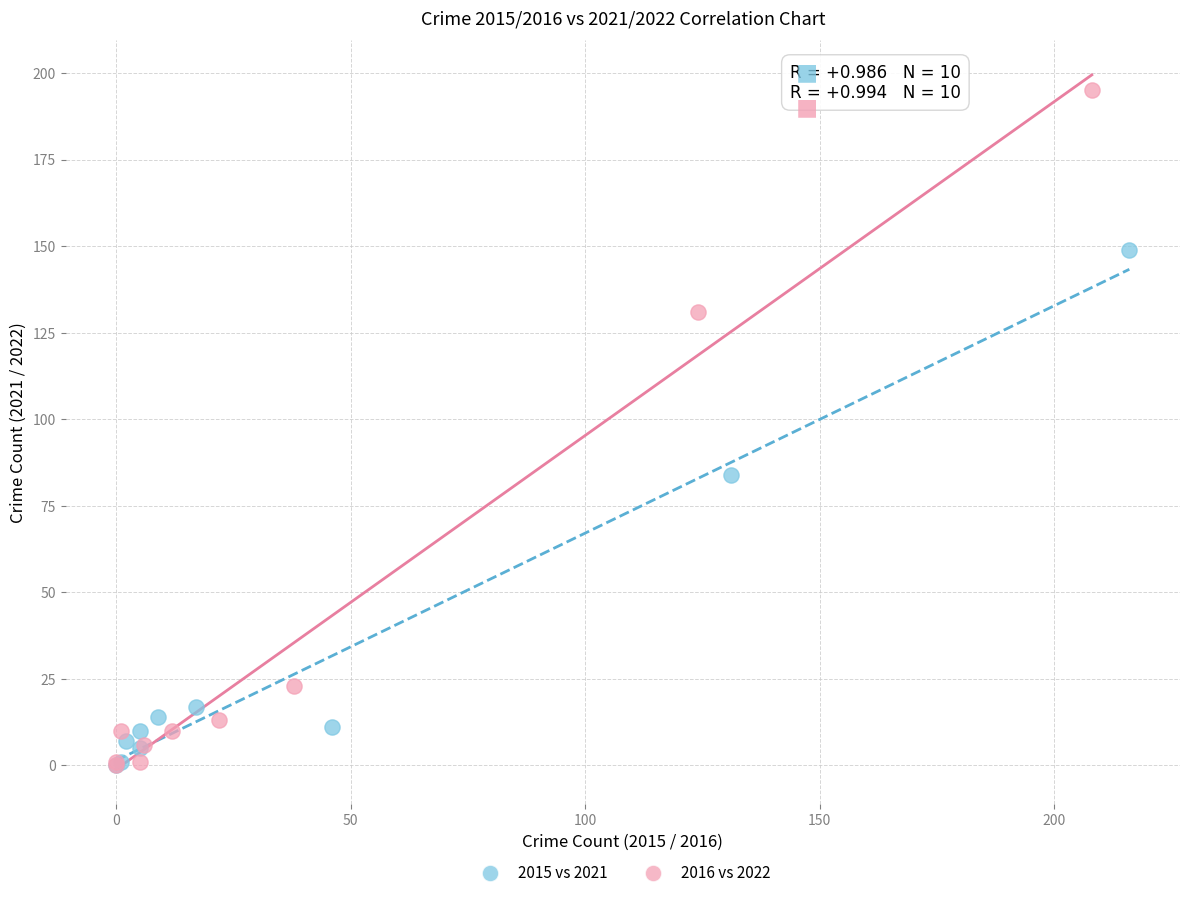

Which series has the widest spread of Y values?

2016 vs 2022